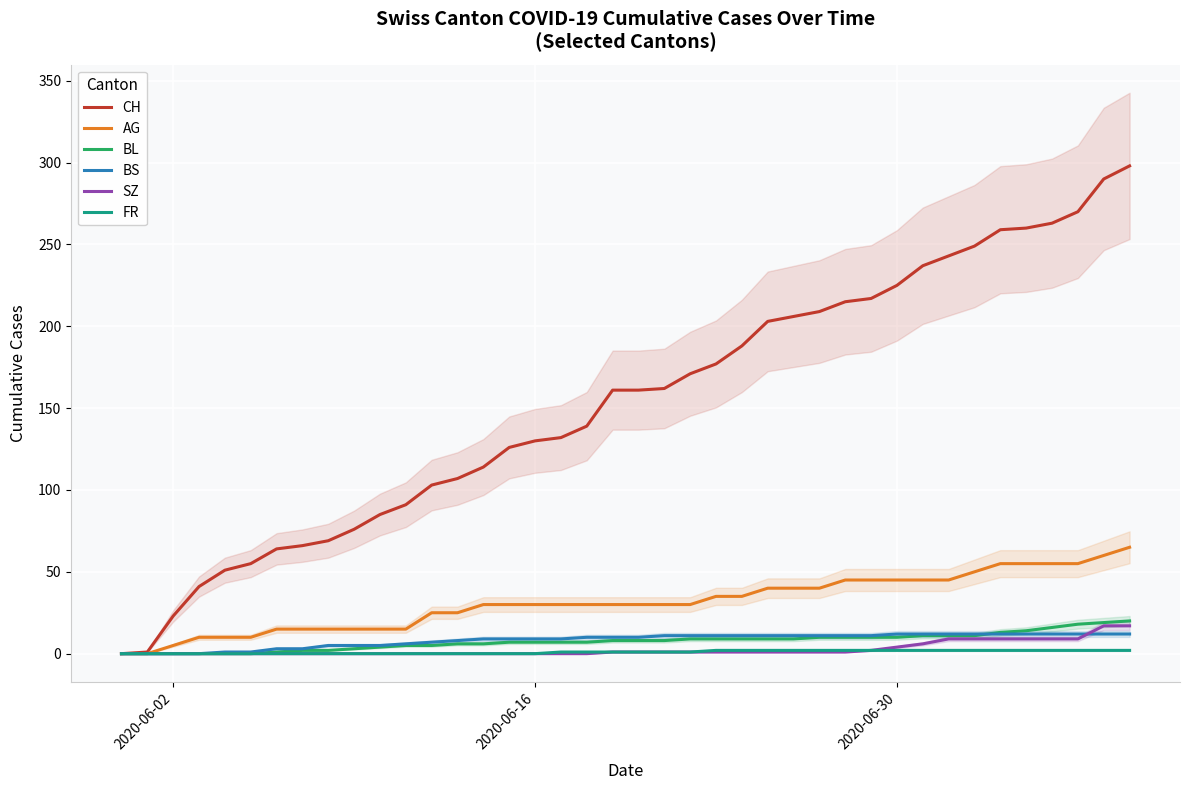

Is this an area chart (filled region under the line)?

No